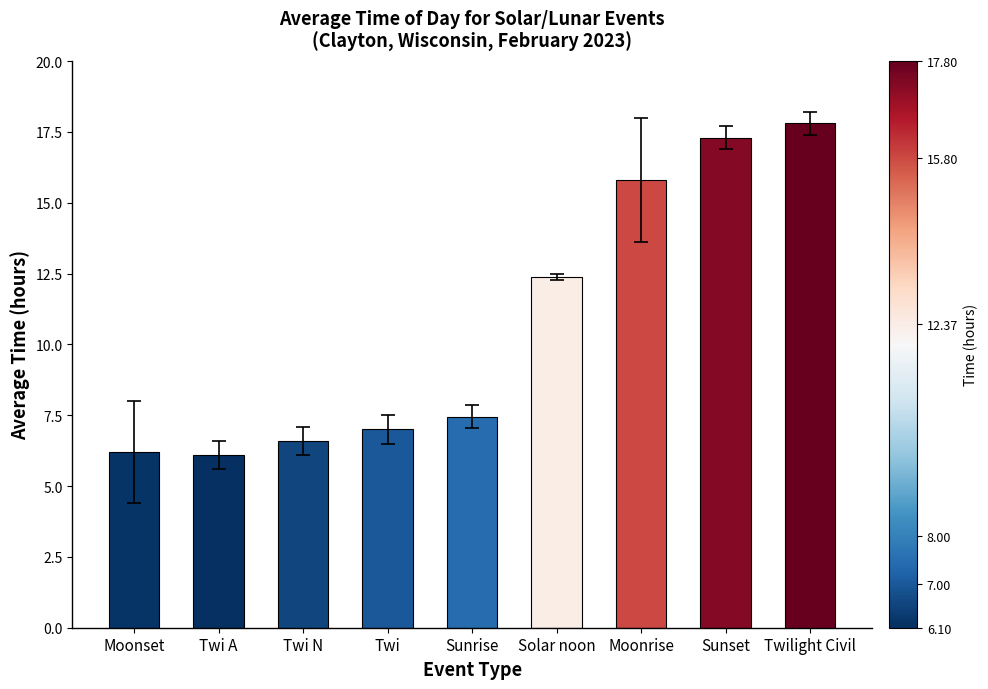

The chart shows a value of 12.4 at Solar noon. True or false?

True